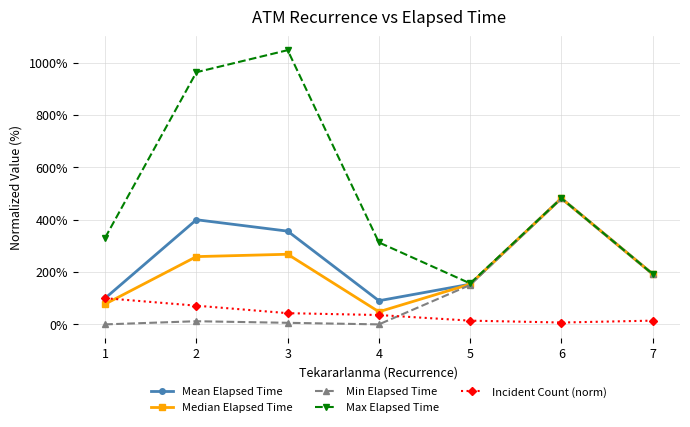

At how many categories does at least one series exceed 289?

5